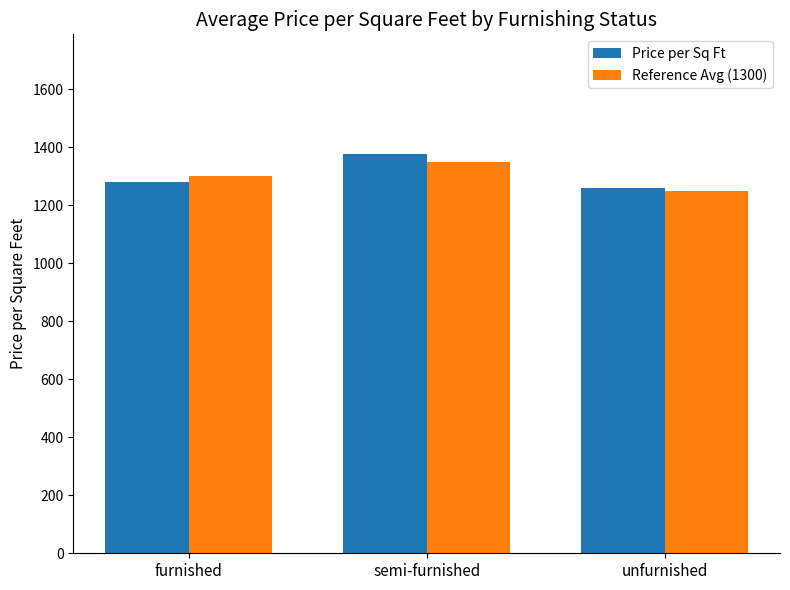

The value of Reference Avg (1300) at unfurnished is 1250.0. True or false?

True